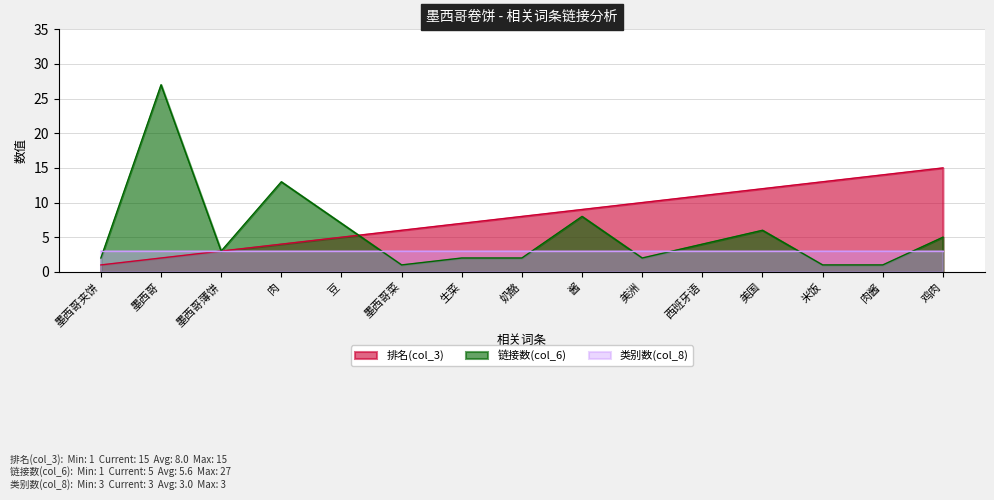

Is the value of 链接数(col_6) at 美国 greater than the value of 排名(col_3) at 肉酱?

No